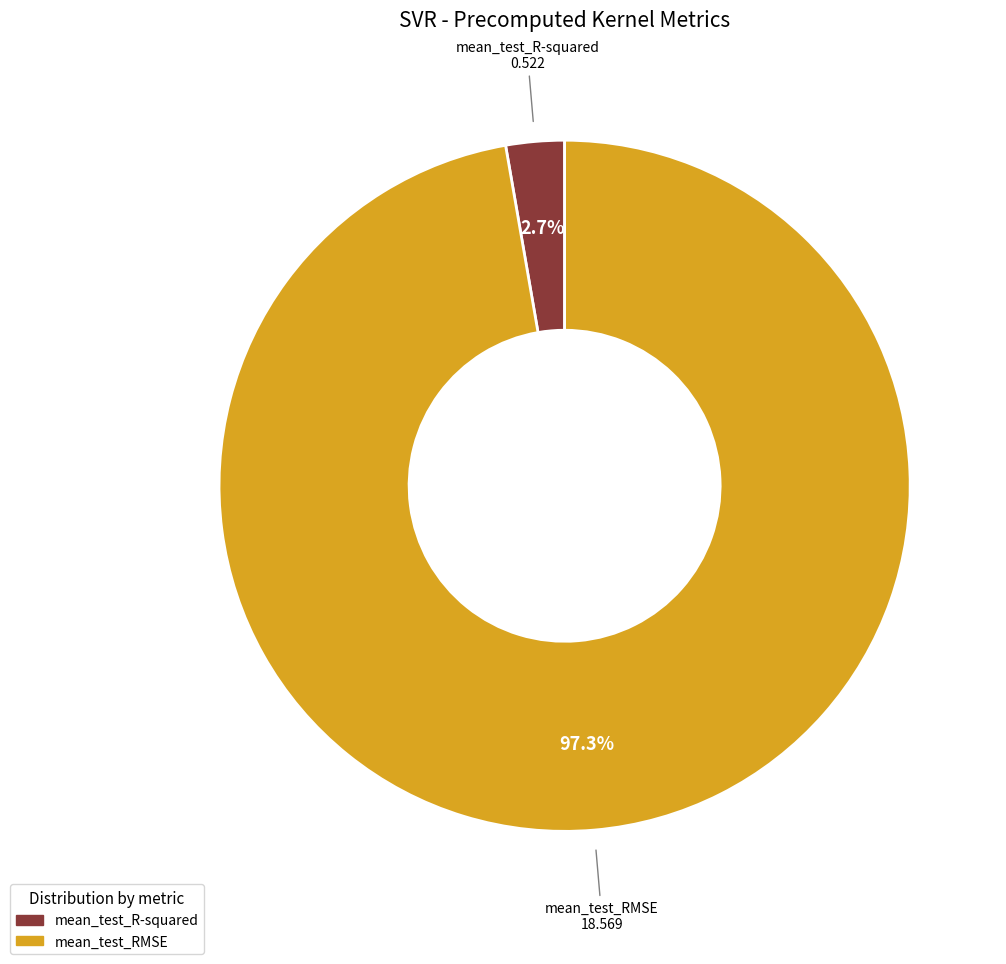

Which category accounts for the majority?

mean_test_RMSE